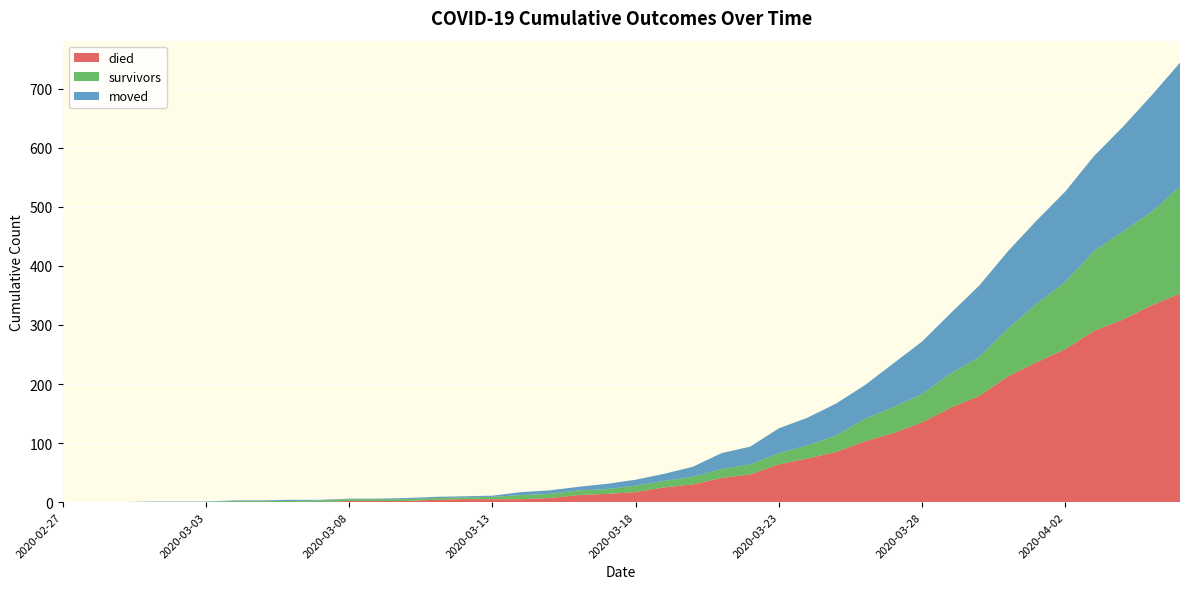

Reading left to right, extract all data points from this chart.

died: 2020-02-27=0	2020-02-28=0	2020-02-29=0	2020-03-01=0	2020-03-02=0	2020-03-03=0	2020-03-04=0	2020-03-05=0	2020-03-06=0	2020-03-07=0	2020-03-08=2	2020-03-09=2	2020-03-10=2	2020-03-11=4	2020-03-12=5	2020-03-13=5	2020-03-14=5	2020-03-15=7	2020-03-16=12	2020-03-17=14	2020-03-18=17	2020-03-19=25	2020-03-20=30	2020-03-21=41	2020-03-22=47	2020-03-23=64	2020-03-24=74	2020-03-25=85	2020-03-26=103	2020-03-27=117	2020-03-28=135	2020-03-29=160	2020-03-30=180	2020-03-31=213	2020-04-01=237	2020-04-02=259	2020-04-03=290	2020-04-04=309	2020-04-05=333	2020-04-06=353
survivors: 2020-02-27=0	2020-02-28=0	2020-02-29=0	2020-03-01=0	2020-03-02=0	2020-03-03=0	2020-03-04=2	2020-03-05=2	2020-03-06=2	2020-03-07=3	2020-03-08=3	2020-03-09=3	2020-03-10=3	2020-03-11=3	2020-03-12=3	2020-03-13=4	2020-03-14=7	2020-03-15=7	2020-03-16=8	2020-03-17=8	2020-03-18=11	2020-03-19=11	2020-03-20=13	2020-03-21=15	2020-03-22=17	2020-03-23=19	2020-03-24=22	2020-03-25=28	2020-03-26=38	2020-03-27=44	2020-03-28=48	2020-03-29=58	2020-03-30=66	2020-03-31=81	2020-04-01=99	2020-04-02=114	2020-04-03=135	2020-04-04=149	2020-04-05=158	2020-04-06=181
moved: 2020-02-27=0	2020-02-28=0	2020-02-29=0	2020-03-01=1	2020-03-02=1	2020-03-03=1	2020-03-04=1	2020-03-05=1	2020-03-06=2	2020-03-07=1	2020-03-08=1	2020-03-09=1	2020-03-10=2	2020-03-11=2	2020-03-12=2	2020-03-13=2	2020-03-14=5	2020-03-15=6	2020-03-16=6	2020-03-17=9	2020-03-18=10	2020-03-19=12	2020-03-20=17	2020-03-21=27	2020-03-22=30	2020-03-23=42	2020-03-24=47	2020-03-25=54	2020-03-26=57	2020-03-27=74	2020-03-28=89	2020-03-29=102	2020-03-30=121	2020-03-31=131	2020-04-01=141	2020-04-02=153	2020-04-03=161	2020-04-04=177	2020-04-05=197	2020-04-06=210